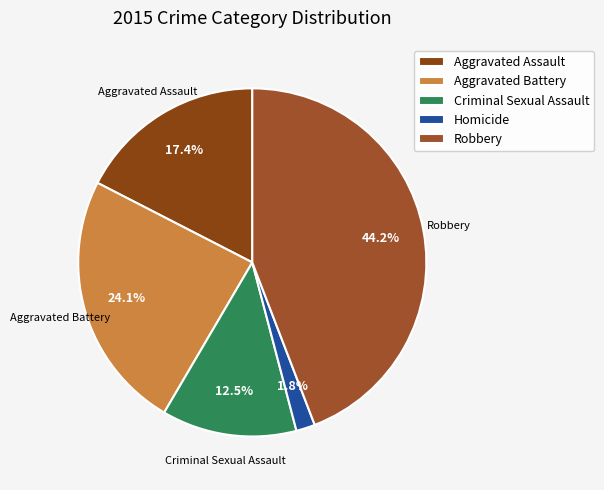

Is it true that Robbery is 44% of the pie?

True